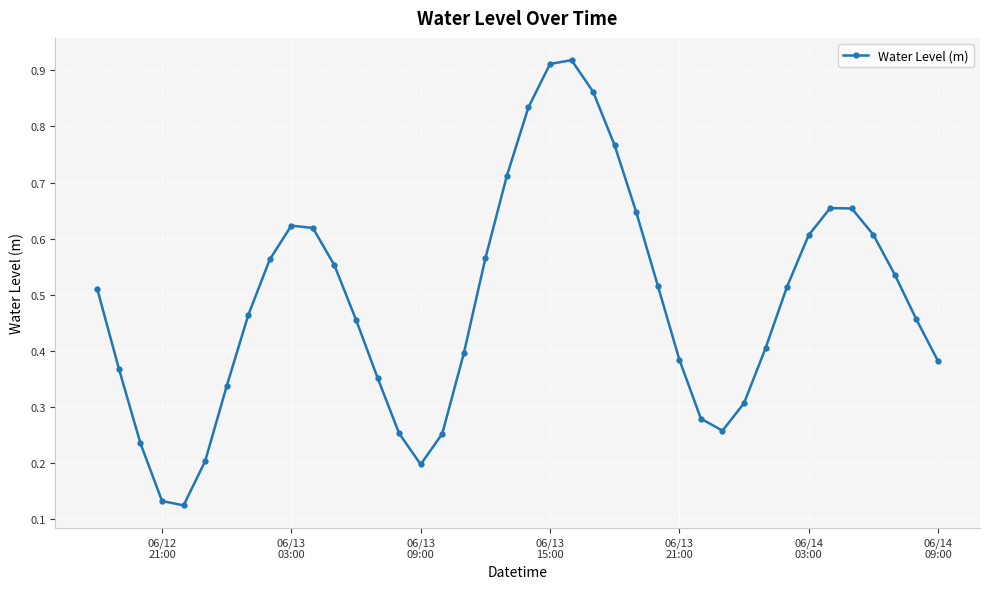

True or false: the data has more than 2 interior local peaks.

True